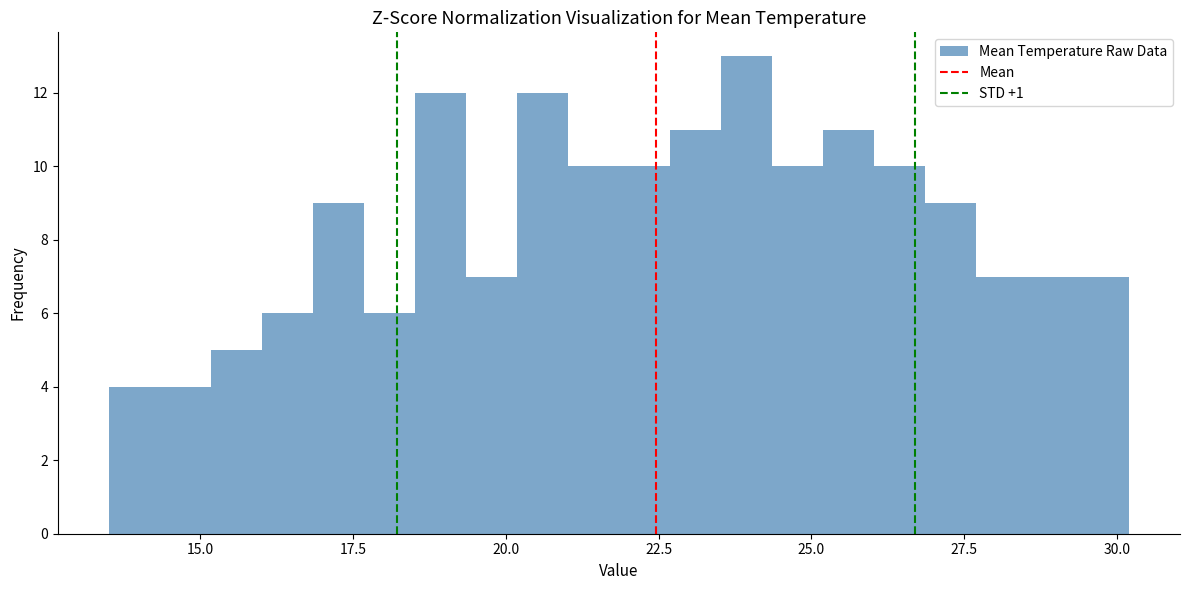

Around what value on the x-axis is the tallest bar? Give the approximate position of its centre, as read against the axis.

24.0